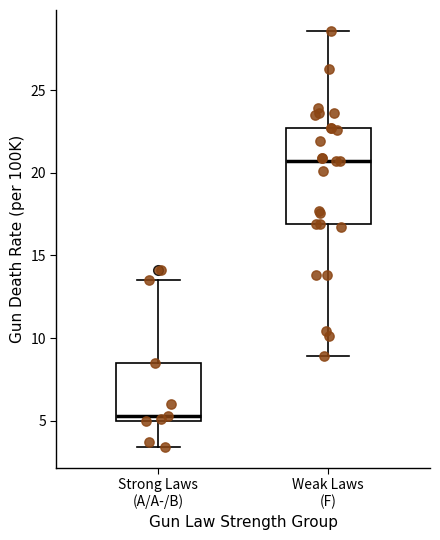

Which box's median line is the lowest?

Strong Laws (A/A-/B)